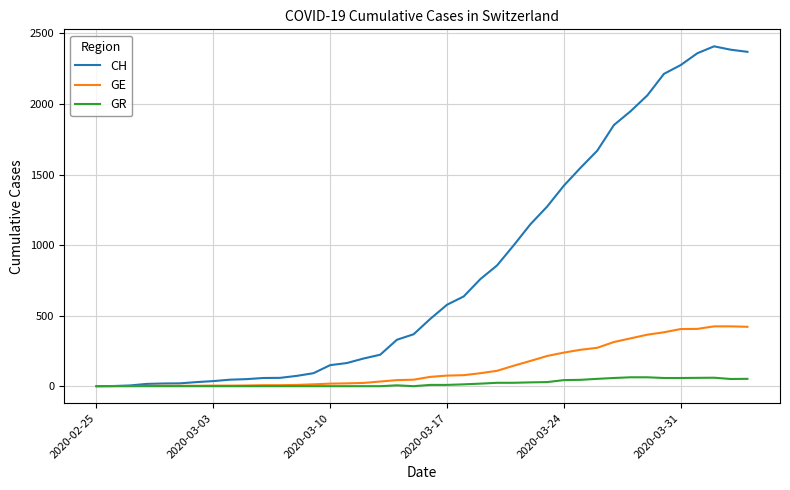

What is the difference between the maximum and second lowest values in the GE series?

423